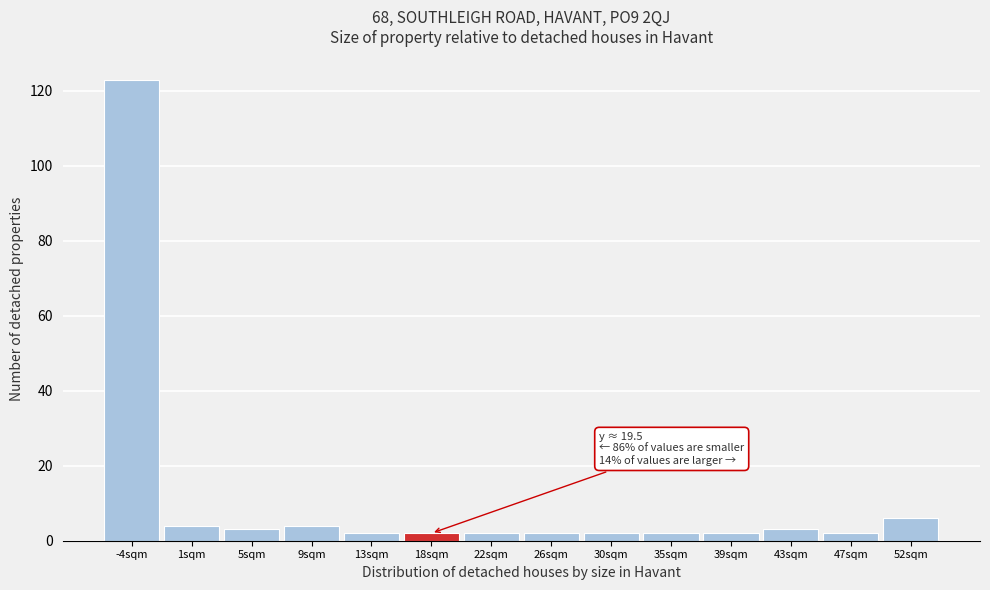

Reading right to left, extract all data points from this chart.

6	2	3	2	2	2	2	2	2	2	4	3	4	123